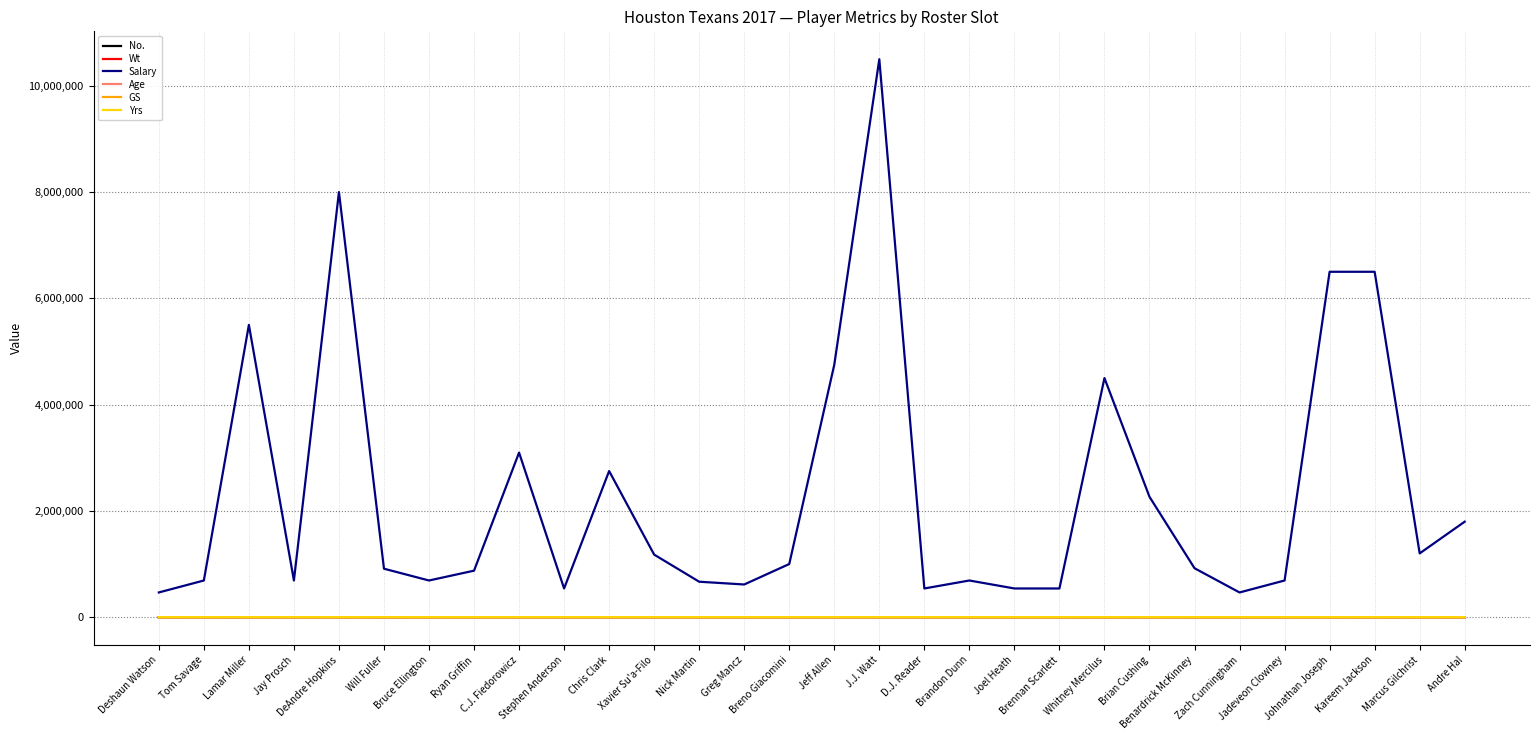

How many series are shown in this chart?

6